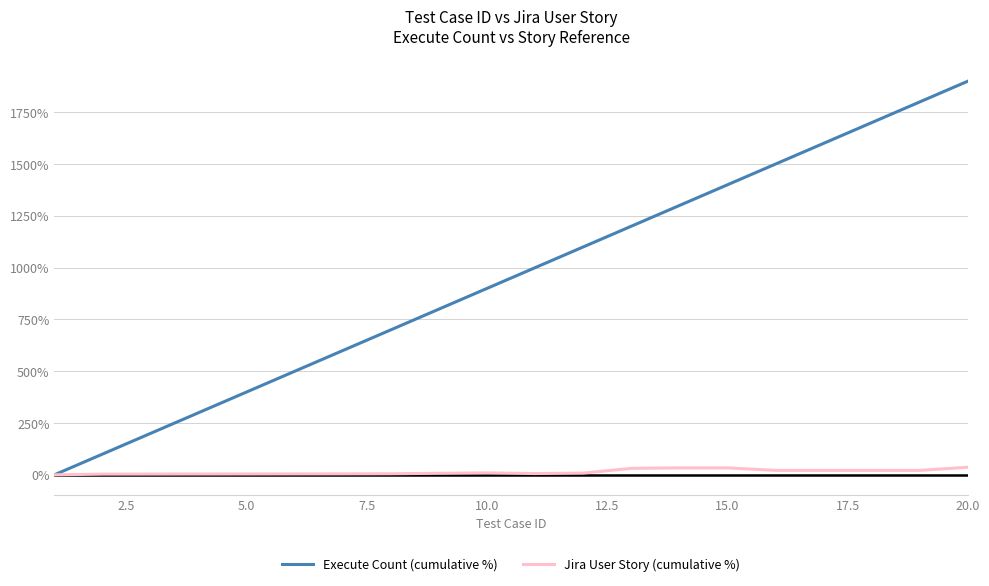

What is the maximum value shown in the chart?

1900.0